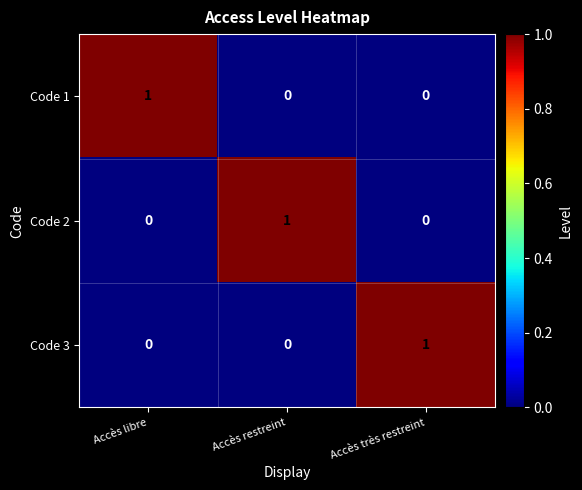

Which category has the highest value in the Code 1 series?

Accès libre